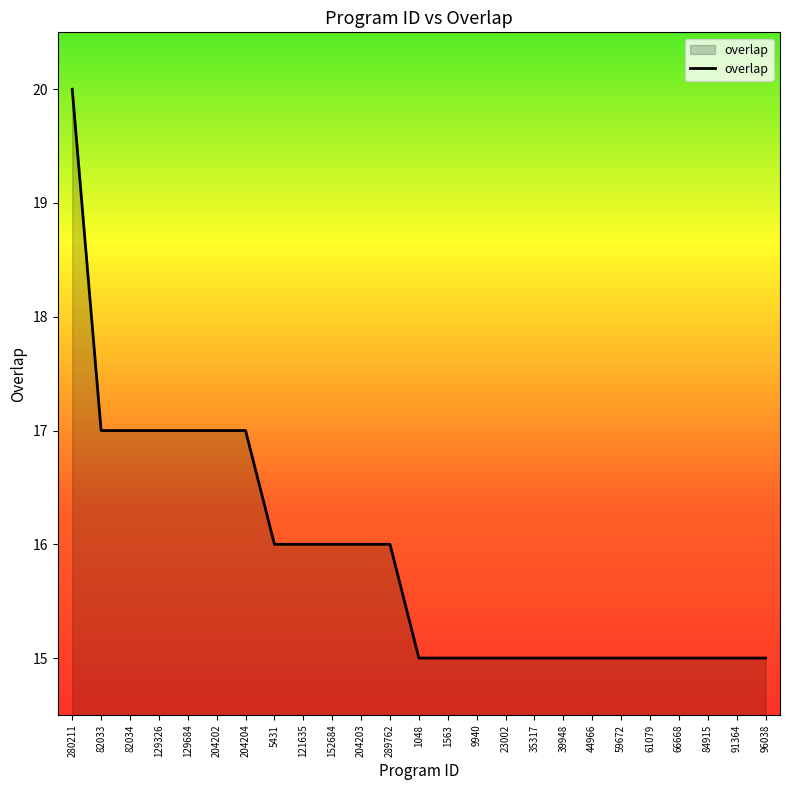

Is it true that the value at 129326 is 17?

True